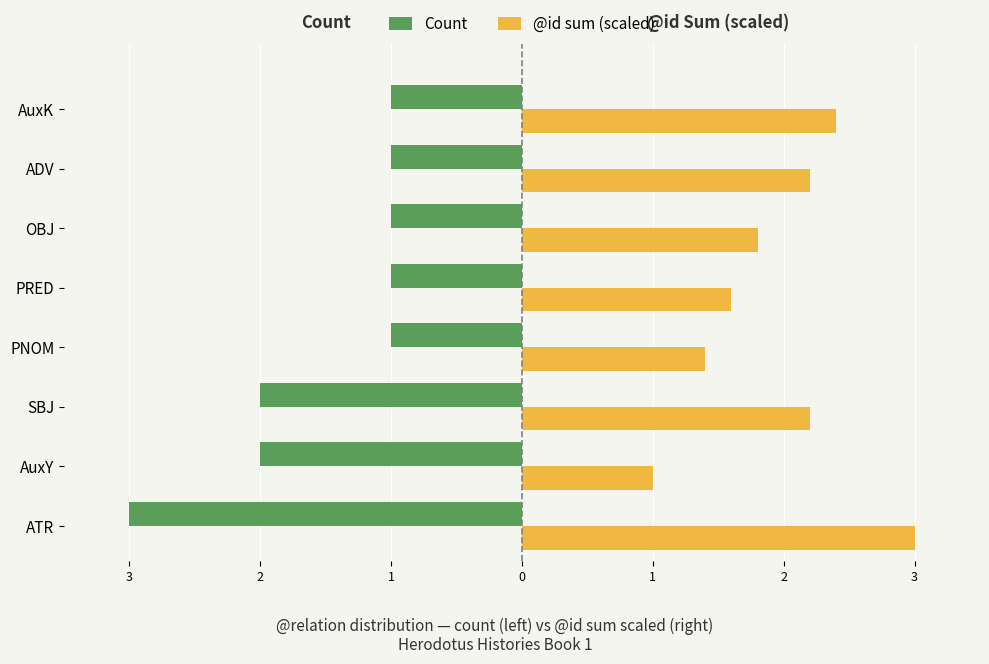

What are all the series names shown in the legend?

Count, @id sum (scaled)